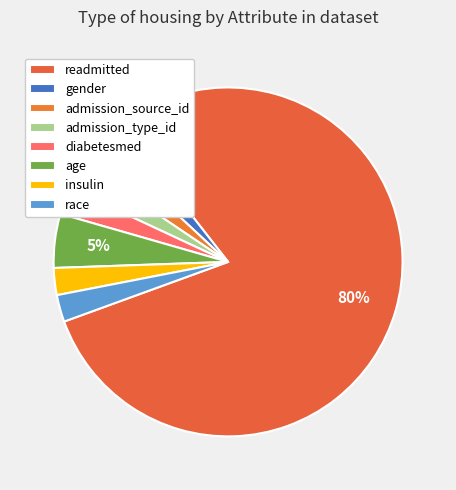

How many slices are in this pie chart?

8